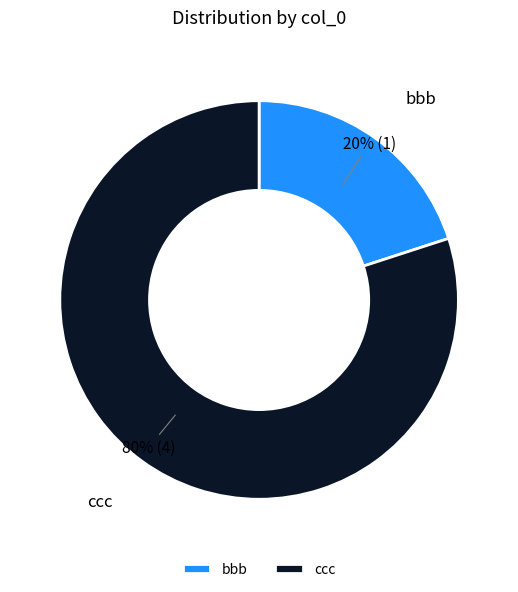

The ccc slice represents 73% of the pie. True or false?

False